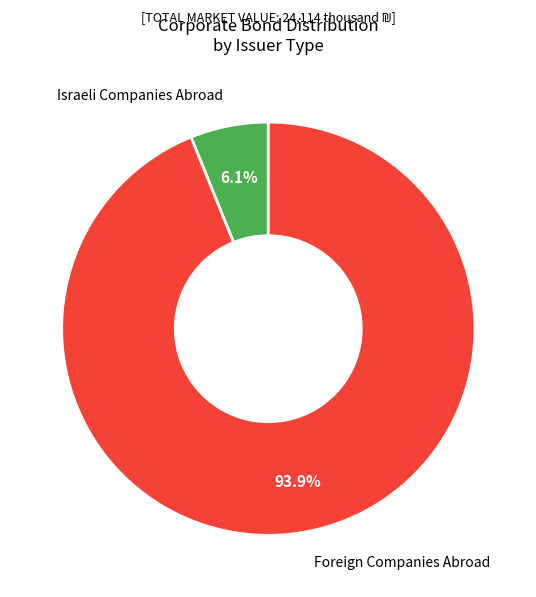

Combined, do Foreign Companies Abroad and Israeli Companies Abroad account for over 50%?

Yes